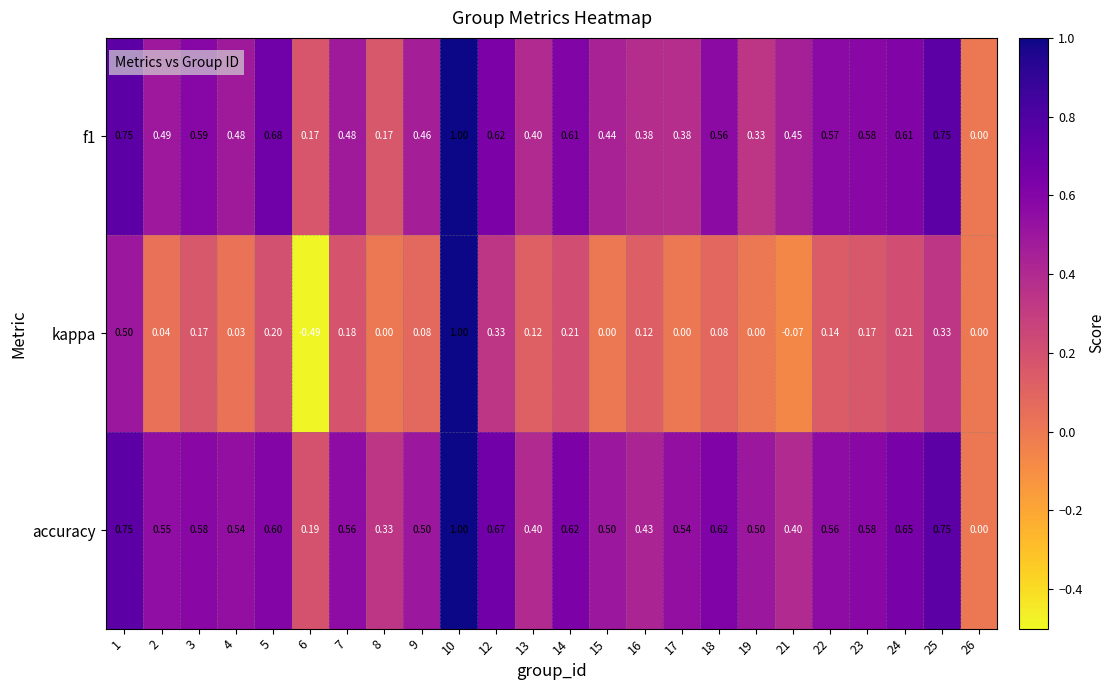

Count the number of data series in this chart.

3